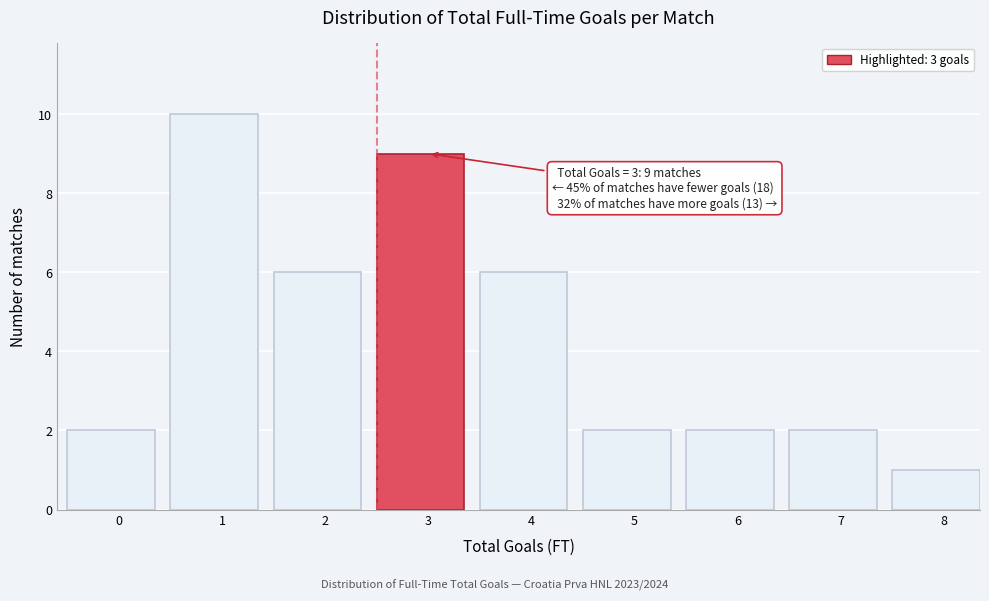

Reading left to right, transcribe all the data shown in this chart.

0=2	1=10	2=6	3=9	4=6	5=2	6=2	7=2	8=1